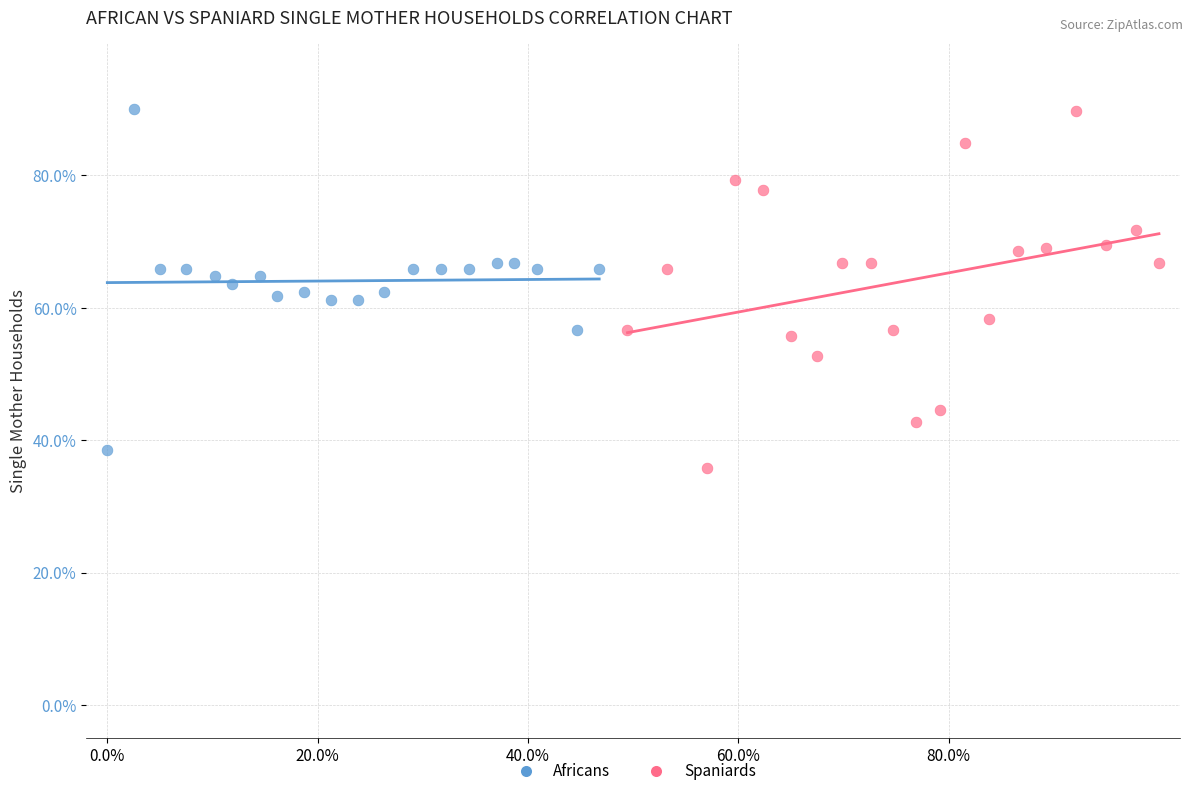

Which series reaches the minimum Y coordinate?

Spaniards